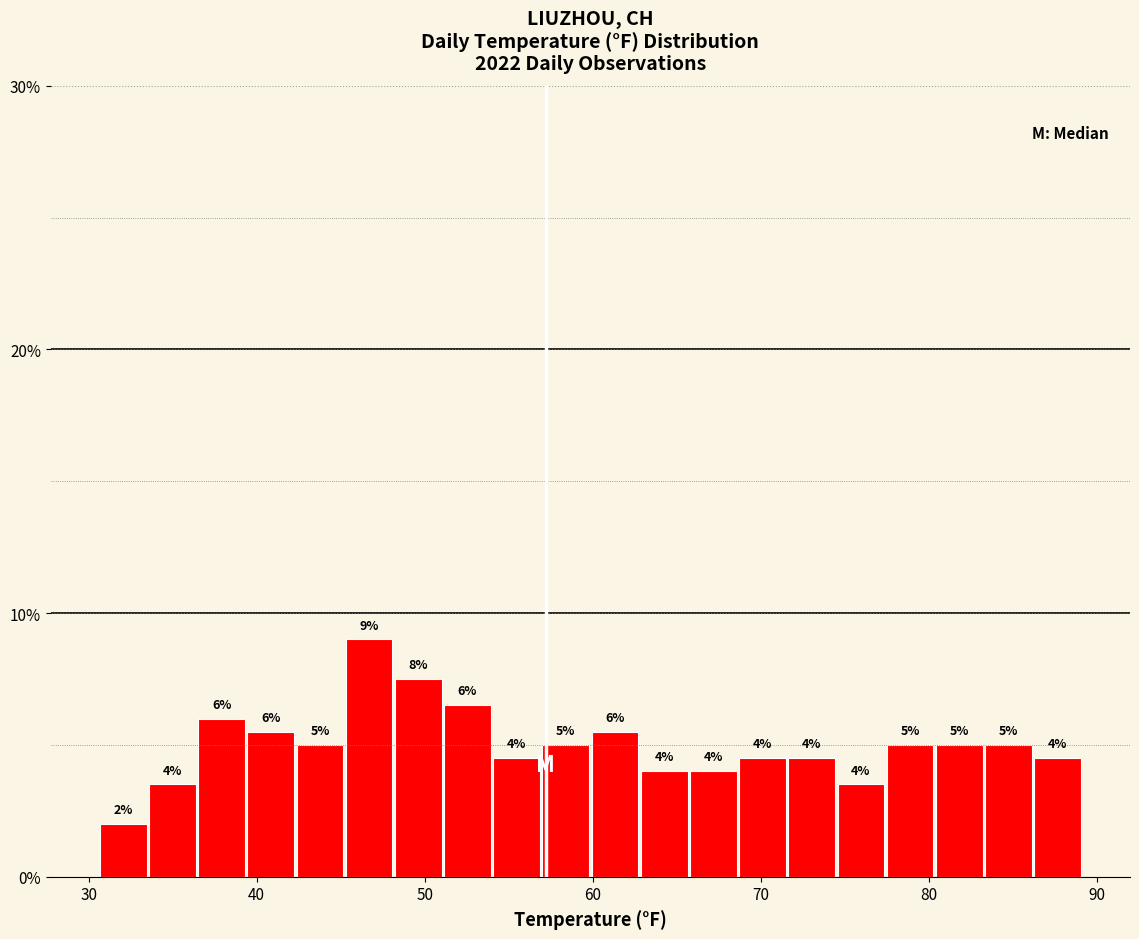

Around what value on the x-axis is the tallest bar? Give the approximate position of its centre, as read against the axis.

47